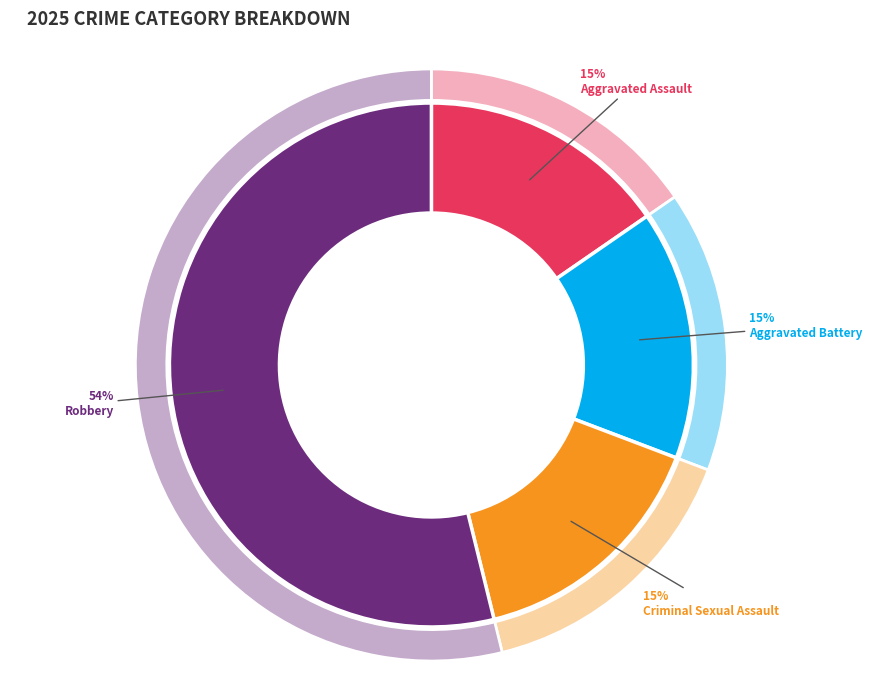

What percentage is the Aggravated Assault slice, to the nearest percent?

15%